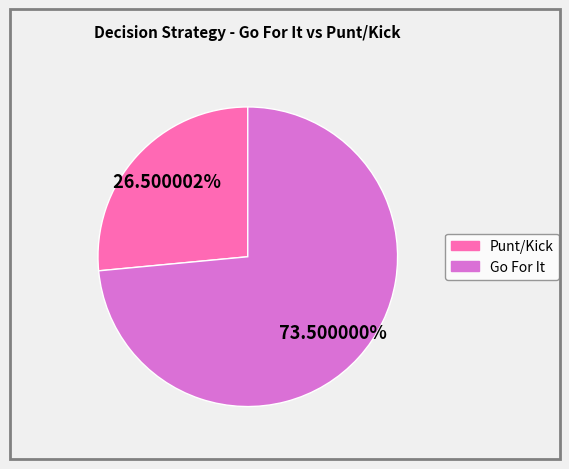

Is there a majority slice in this chart?

Yes